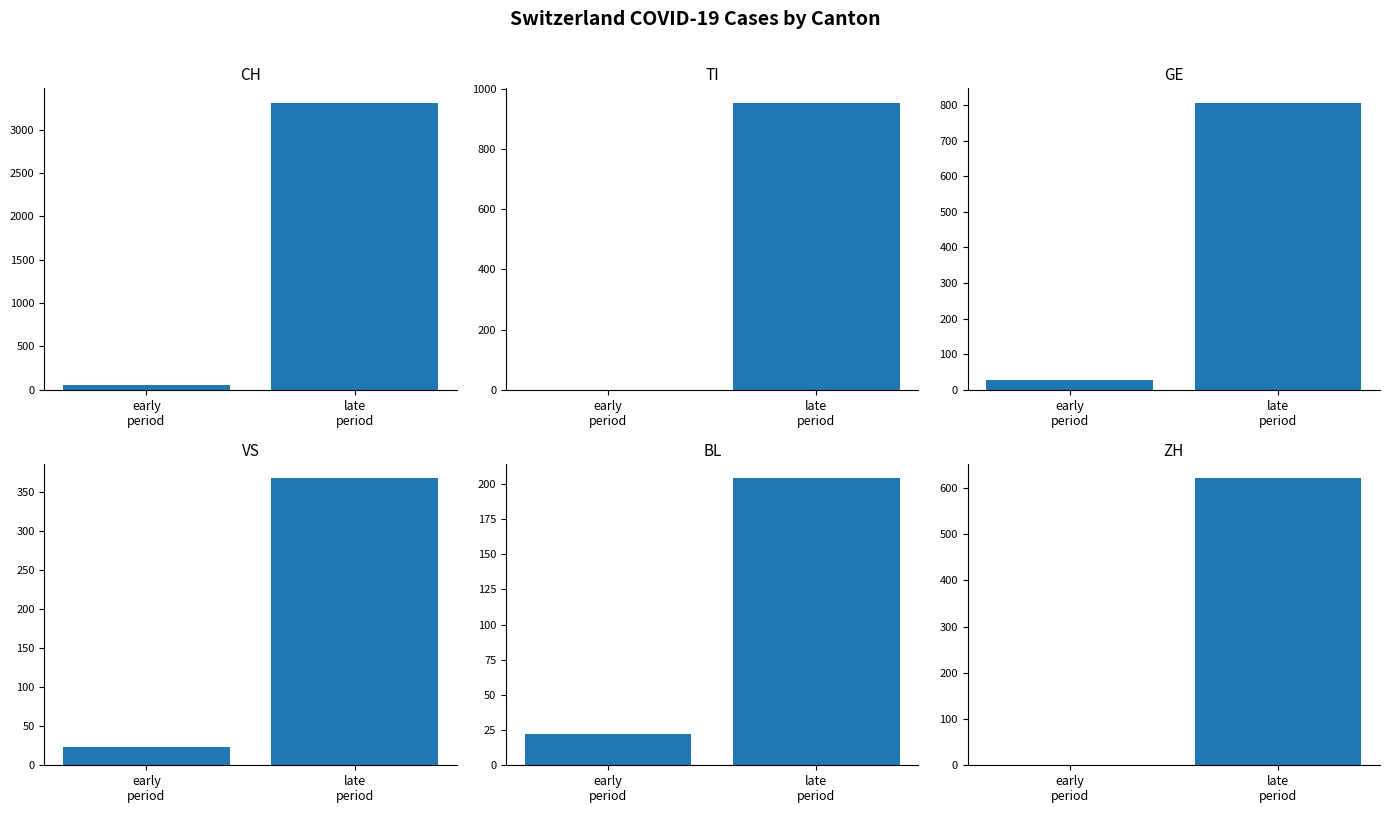

How many groups of bars are there?

2